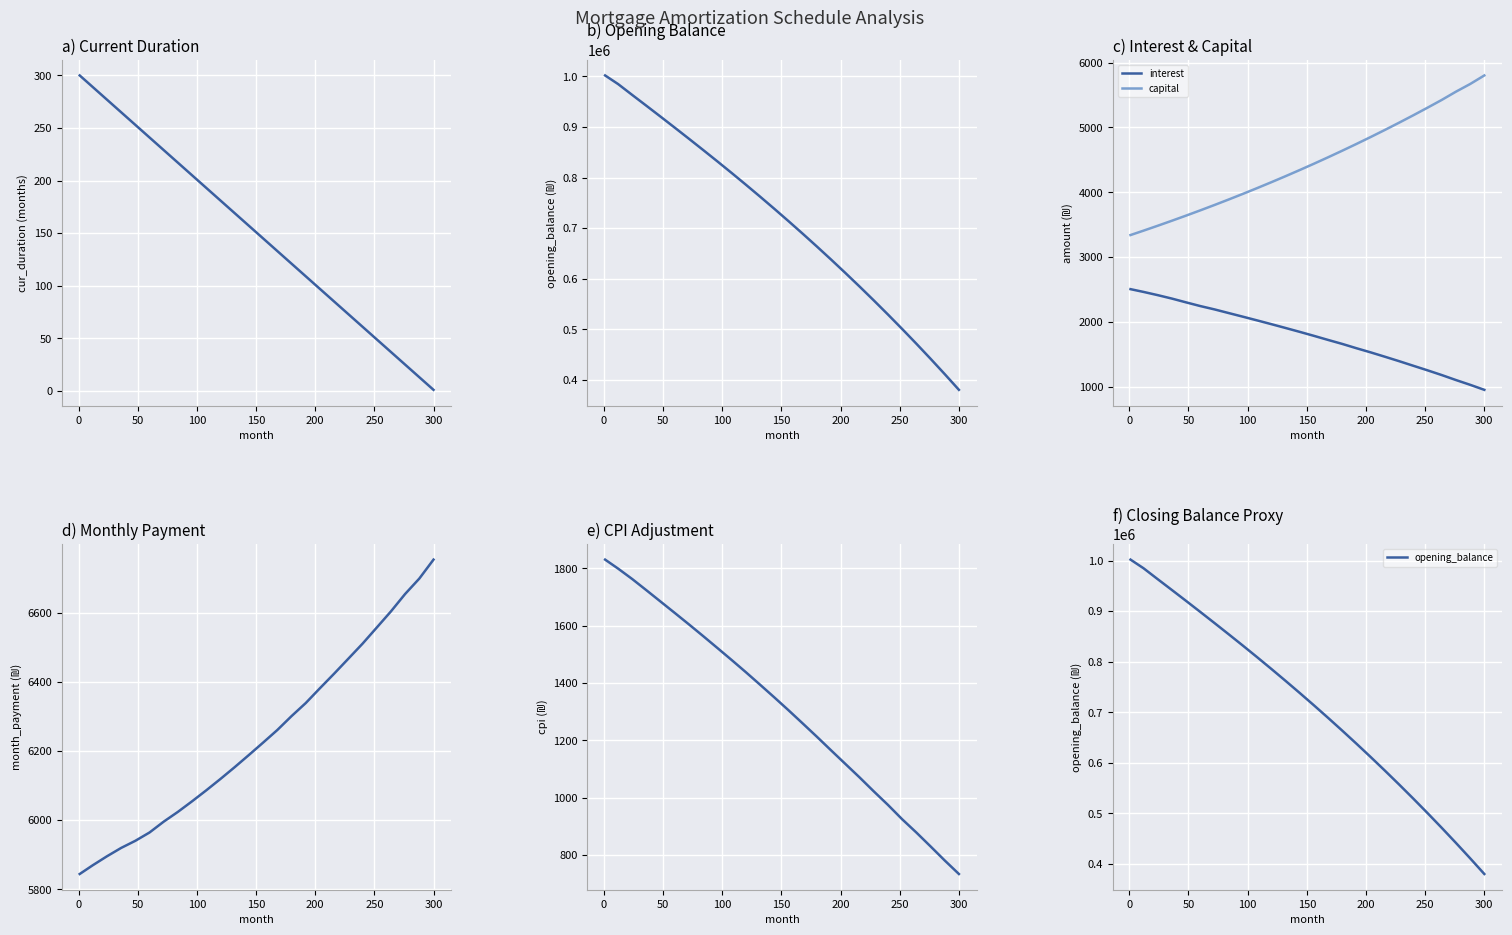

True or false: interest and cur_duration cross at least once.

False